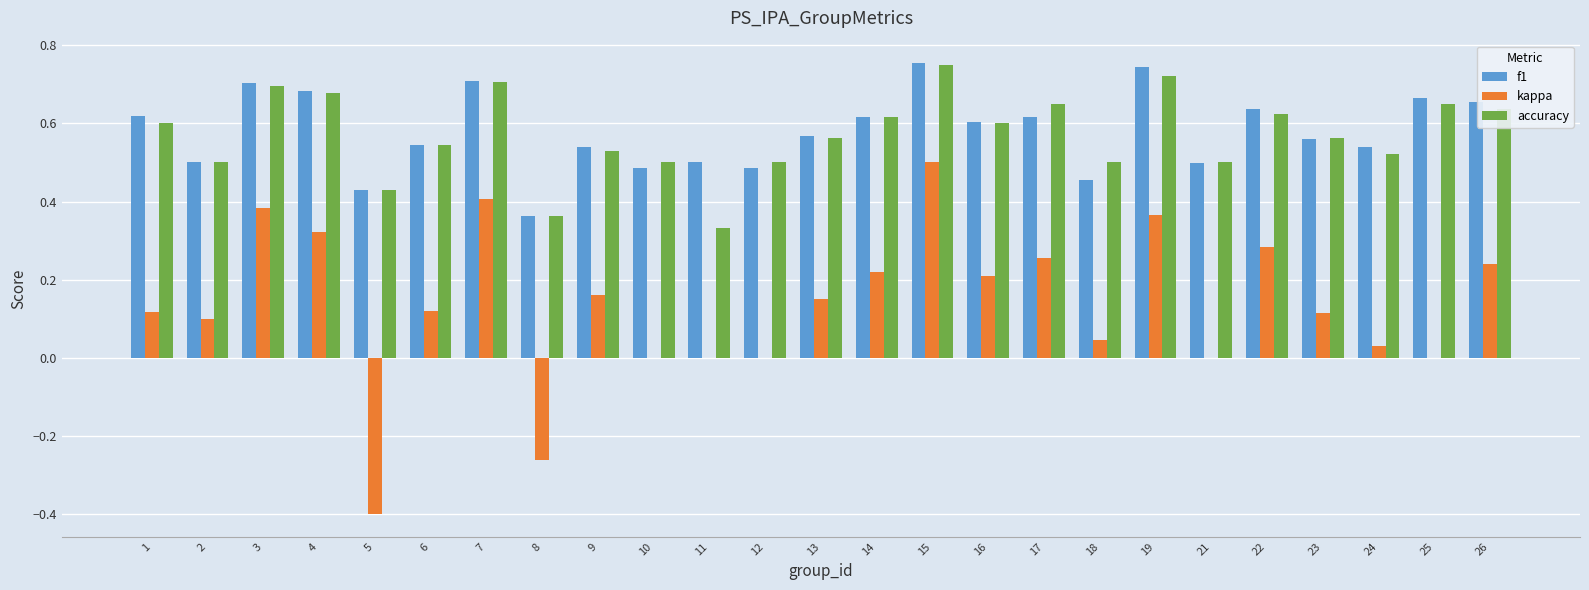

What is the sum of the accuracy values at 3 and 16?

1.3